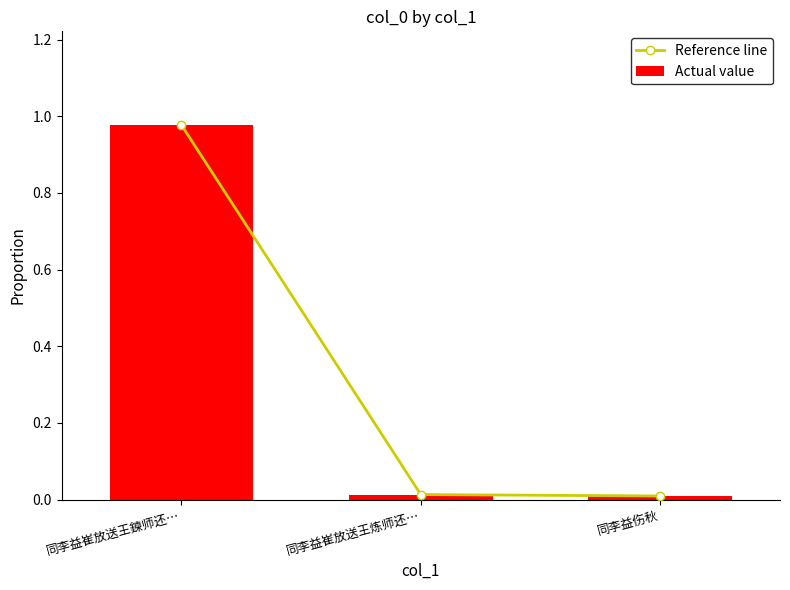

What is the label of the 2nd bar from the right?

同李益崔放送王炼师还…